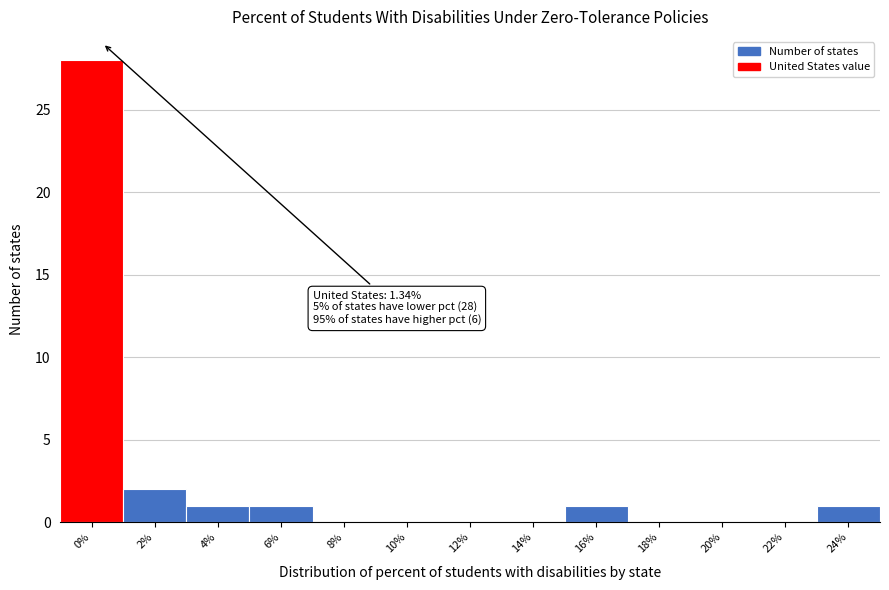

Reading left to right, what are all the values shown in this chart?

0%=28	2%=2	4%=1	6%=1	8%=0	10%=0	12%=0	14%=0	16%=1	18%=0	20%=0	22%=0	24%=1